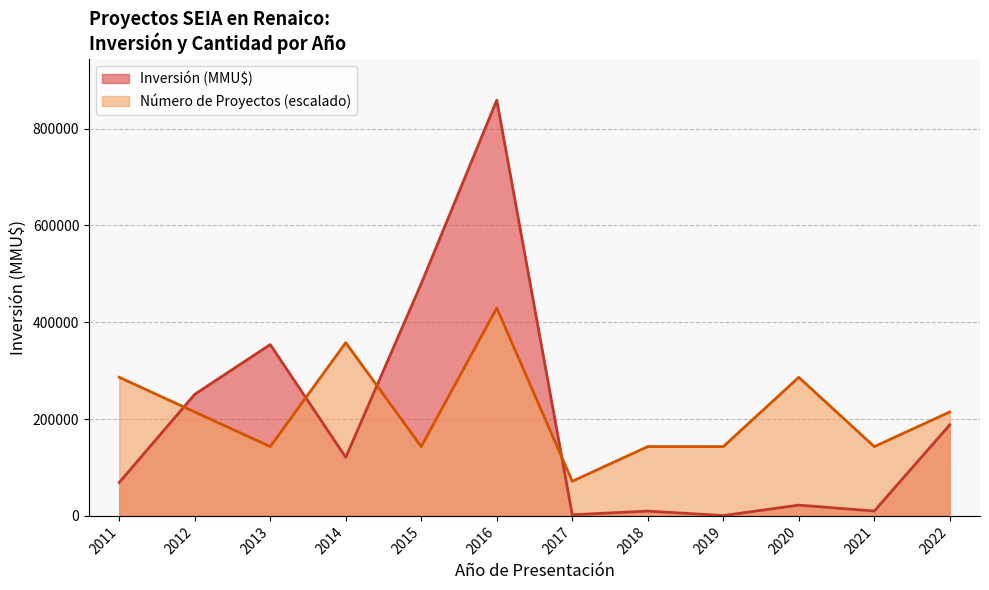

What is the spread (max minus min) of values at 2011?

217383.3